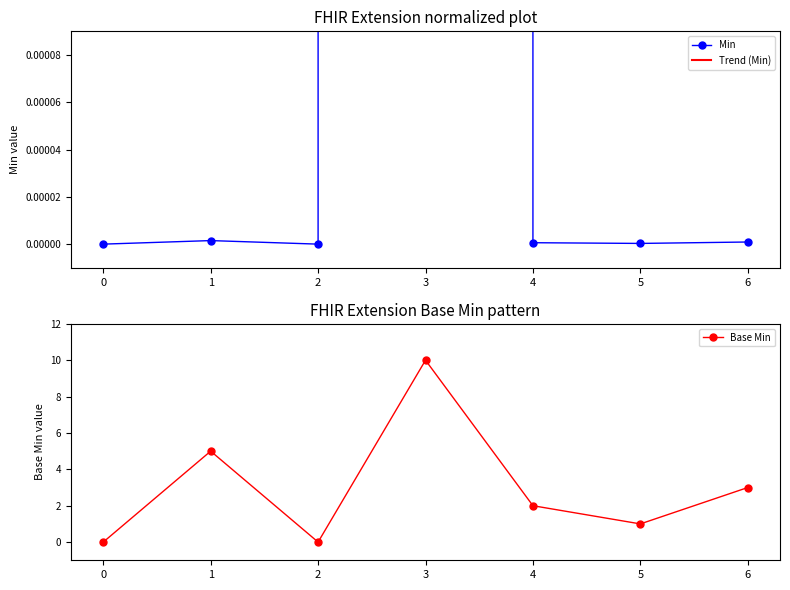

True or false: Trend (Min) has a value of 0.1 at 6.

True